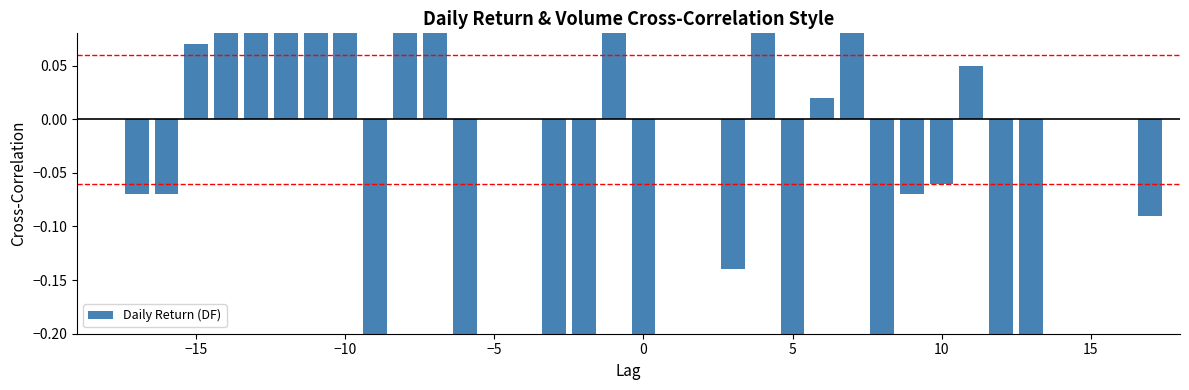

What is the maximum value shown in the chart?

1.4